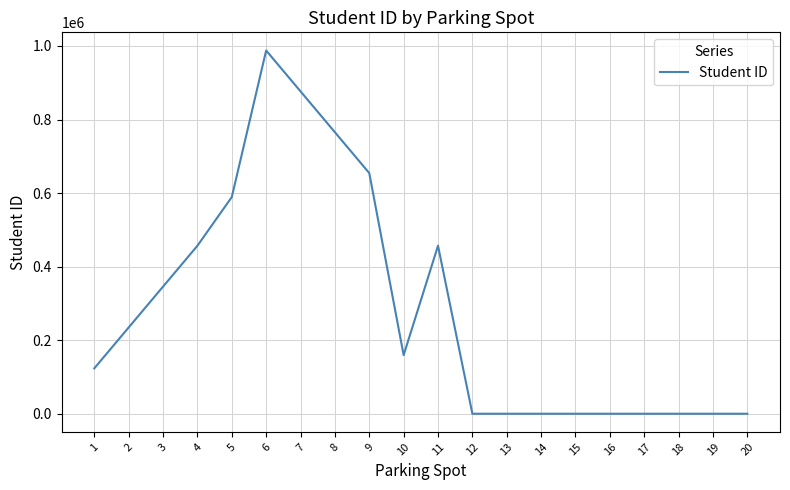

Is it true that the value at 19 is 362491?

False